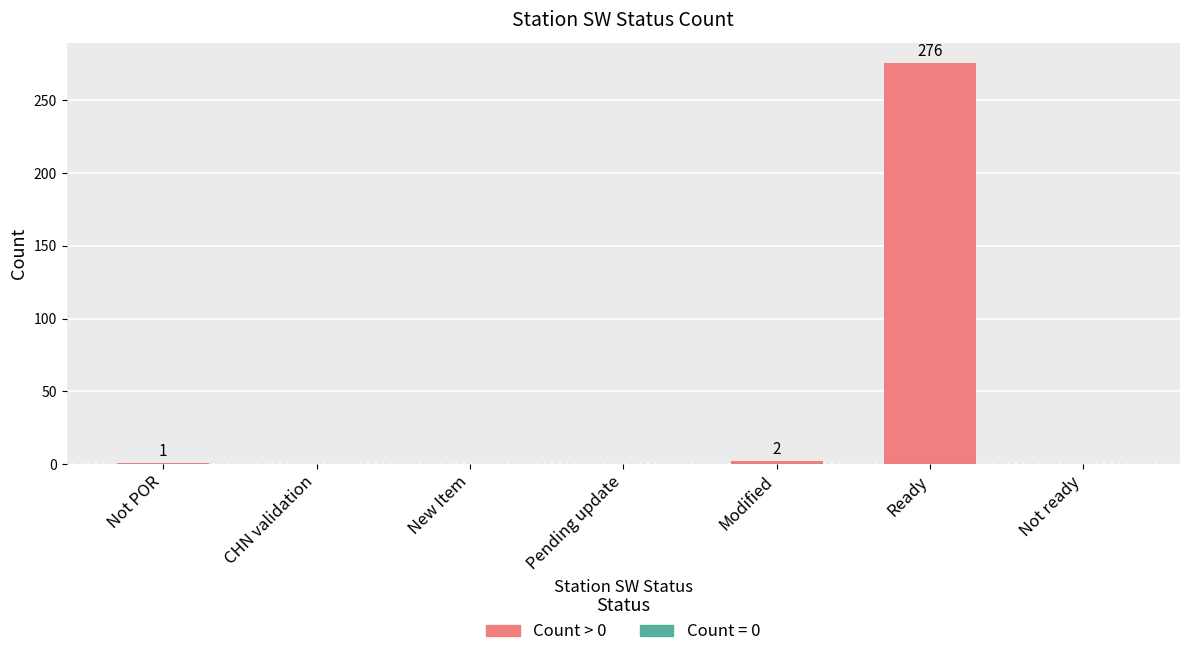

What is the average value?

40